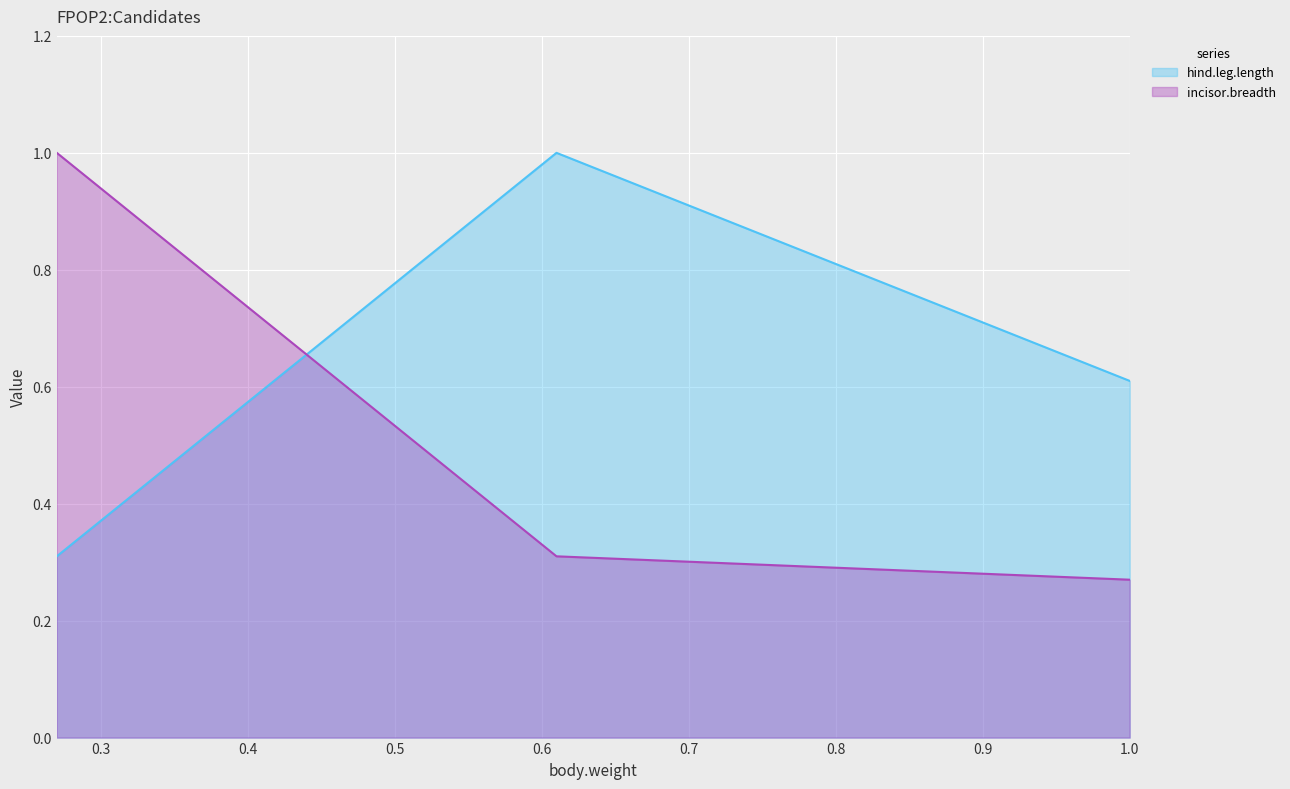

What are all the series names shown in the legend?

hind.leg.length, incisor.breadth